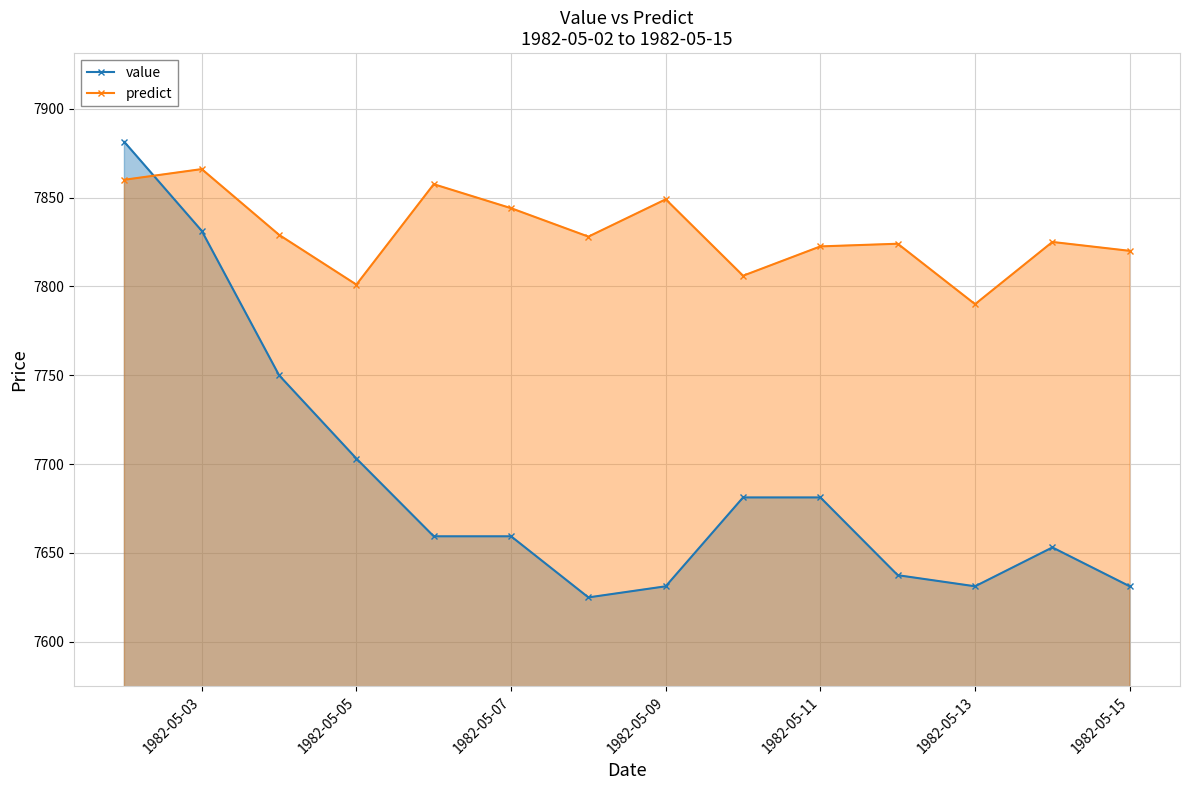

True or false: value has more than 0 points higher than both neighbors.

True